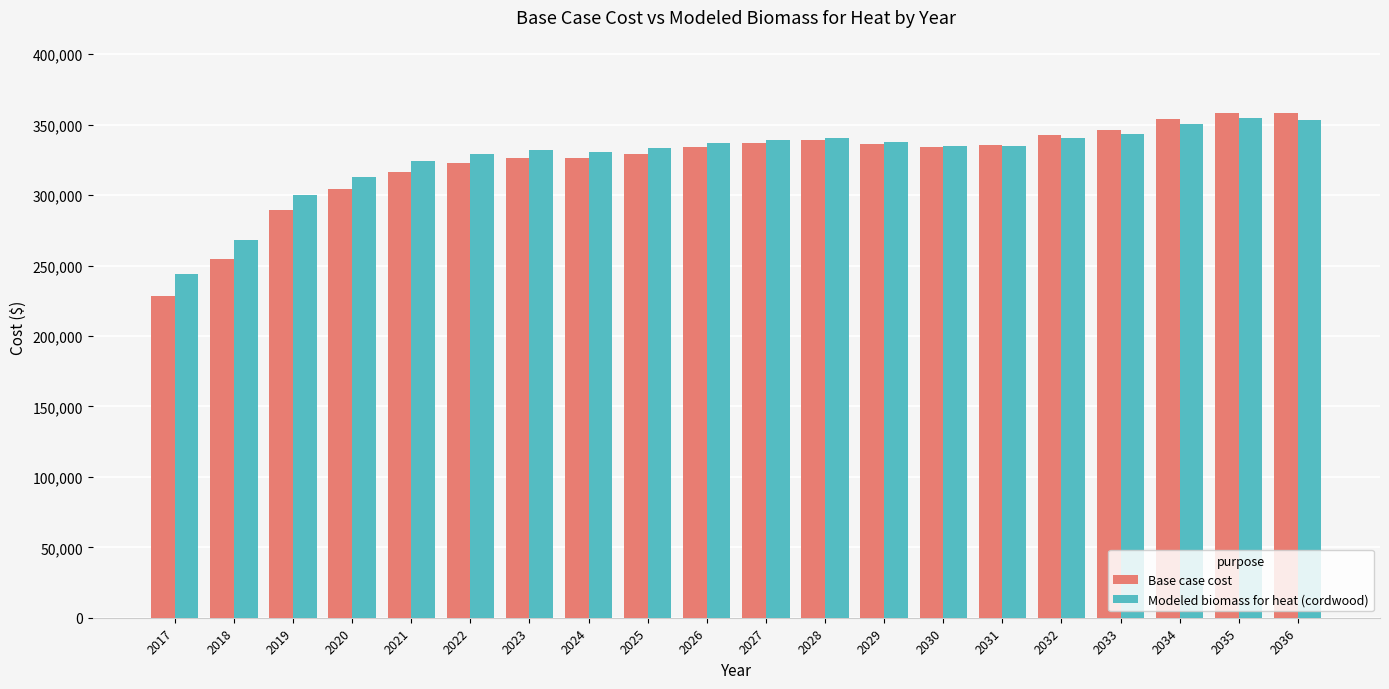

What value does the Modeled biomass for heat (cordwood) series have at 2017?

243975.3